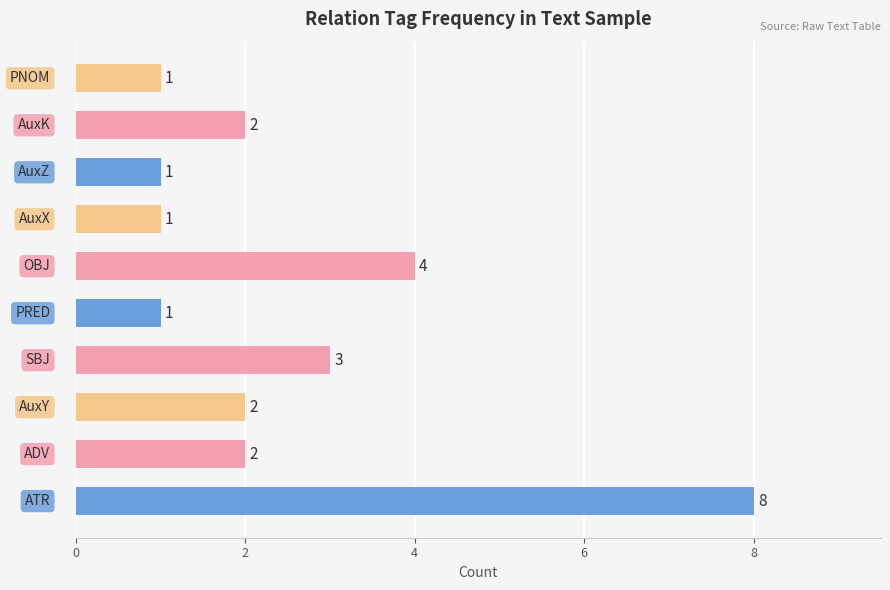

How many bars are there in total?

10